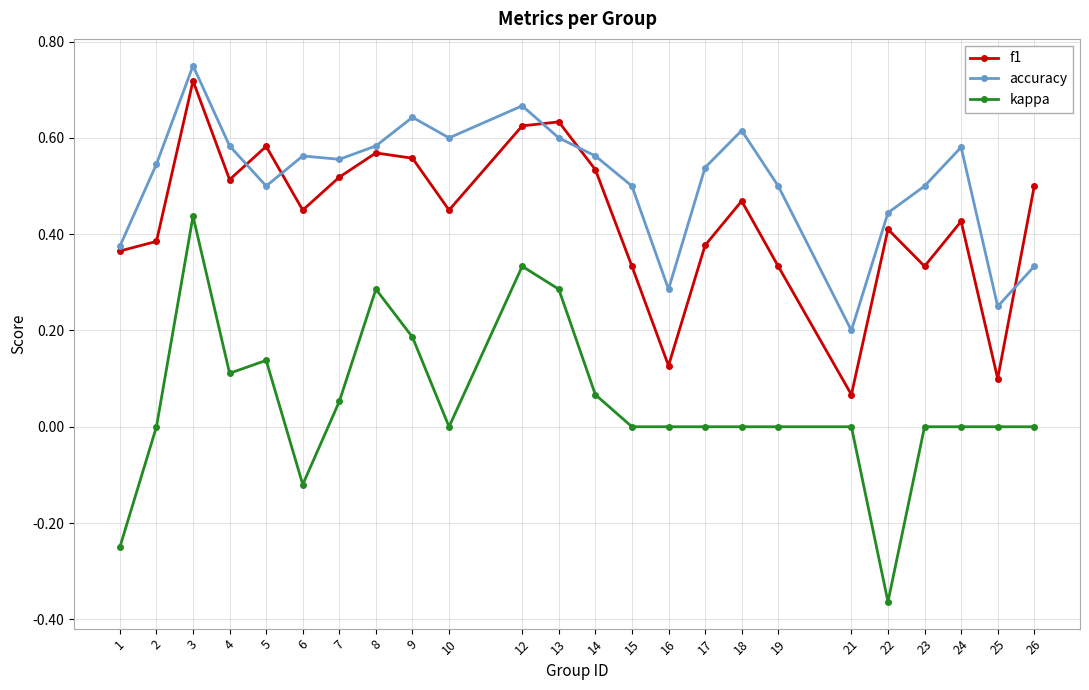

True or false: accuracy and kappa cross at least once.

False